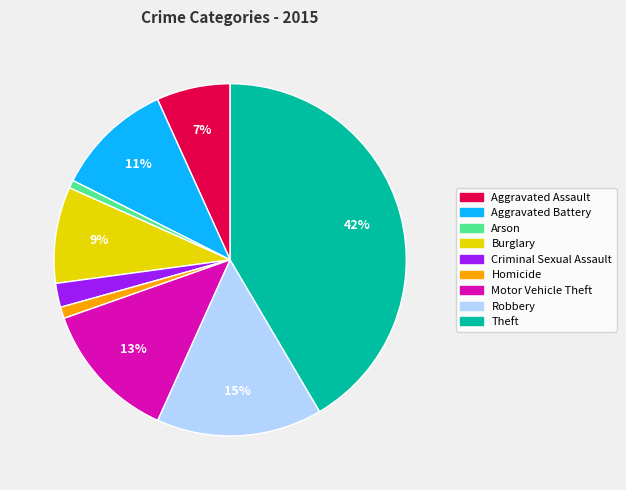

What percentage is the Criminal Sexual Assault slice, to the nearest percent?

2%